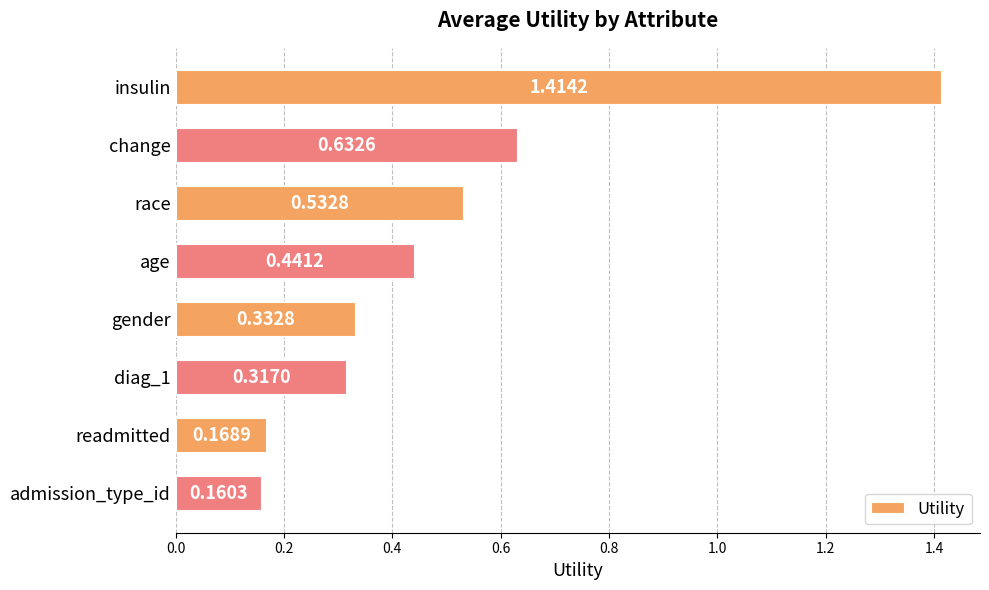

List the labels in order of value, largest first.

insulin, change, race, age, gender, diag_1, readmitted, admission_type_id